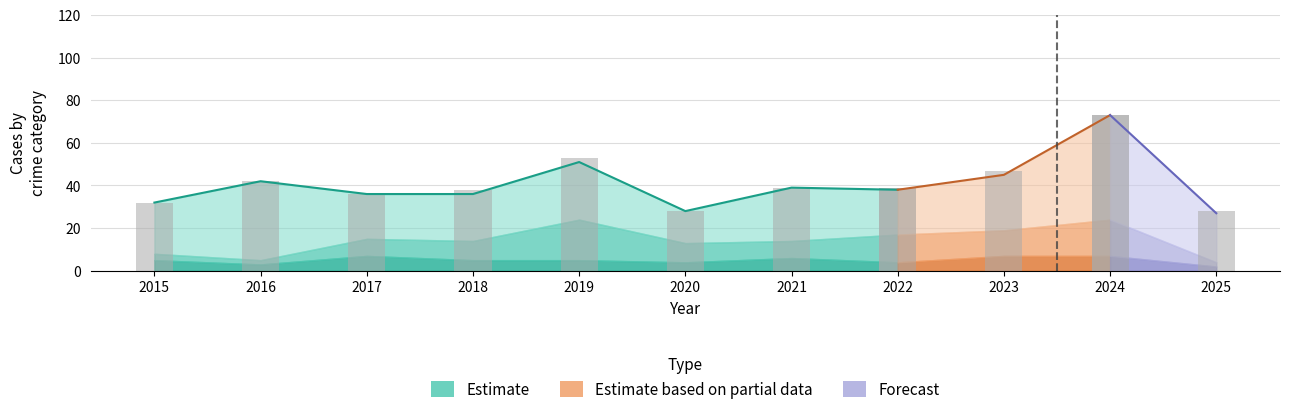

Rank the categories by value from lowest to highest.

2020, 2015, 2017, 2018, 2021, 2022, 2016, 2019